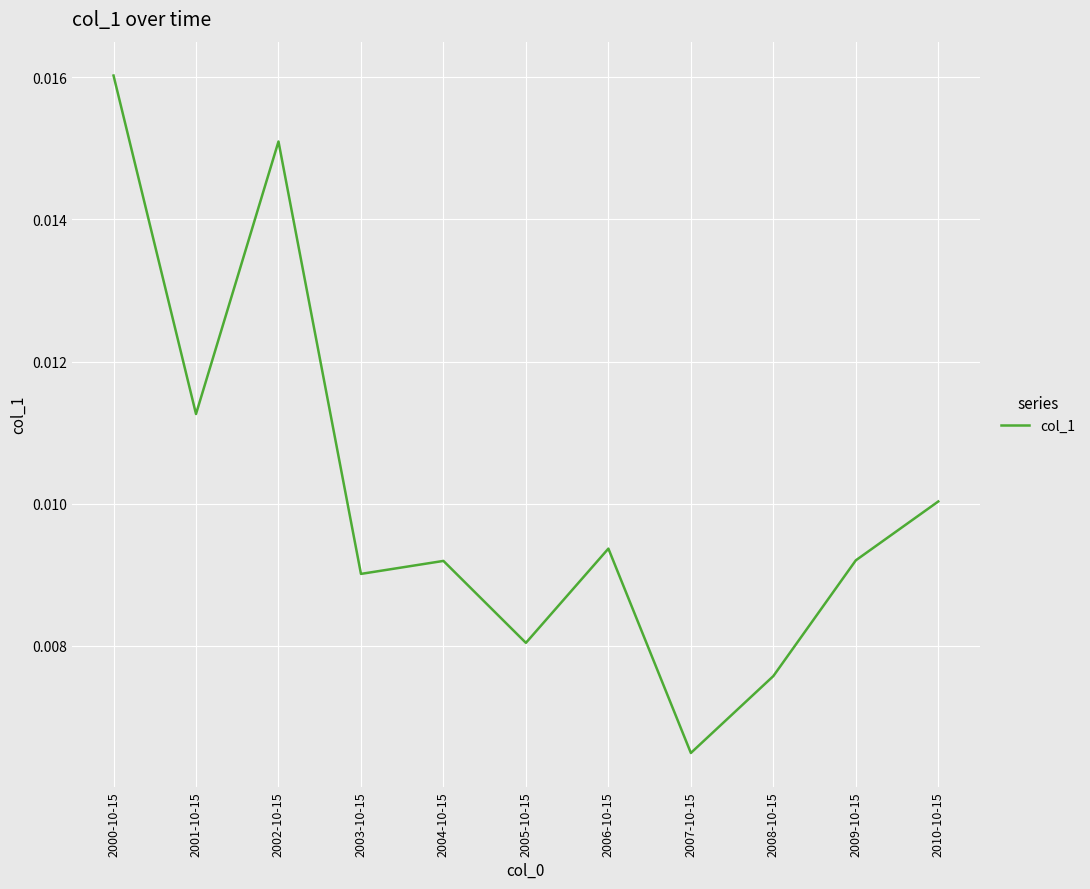

Between 2007-10-15 and 2003-10-15, which is larger?

2003-10-15